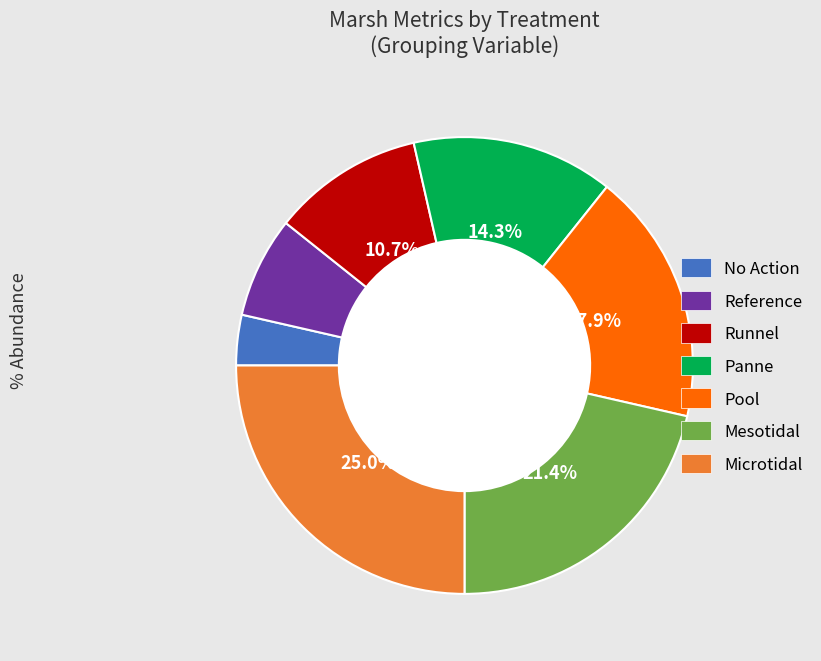

What percentage is NOT represented by Panne?

85.7%